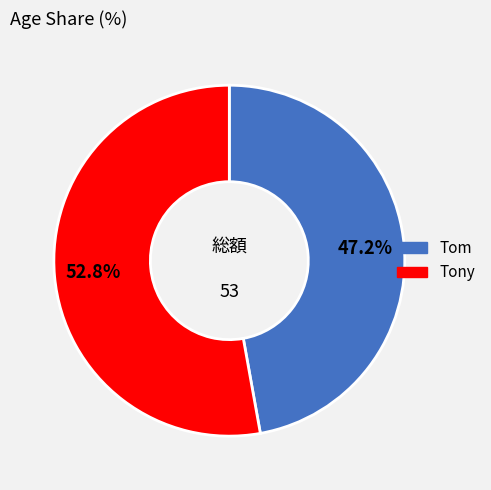

Is it true that Tom is 62% of the pie?

False